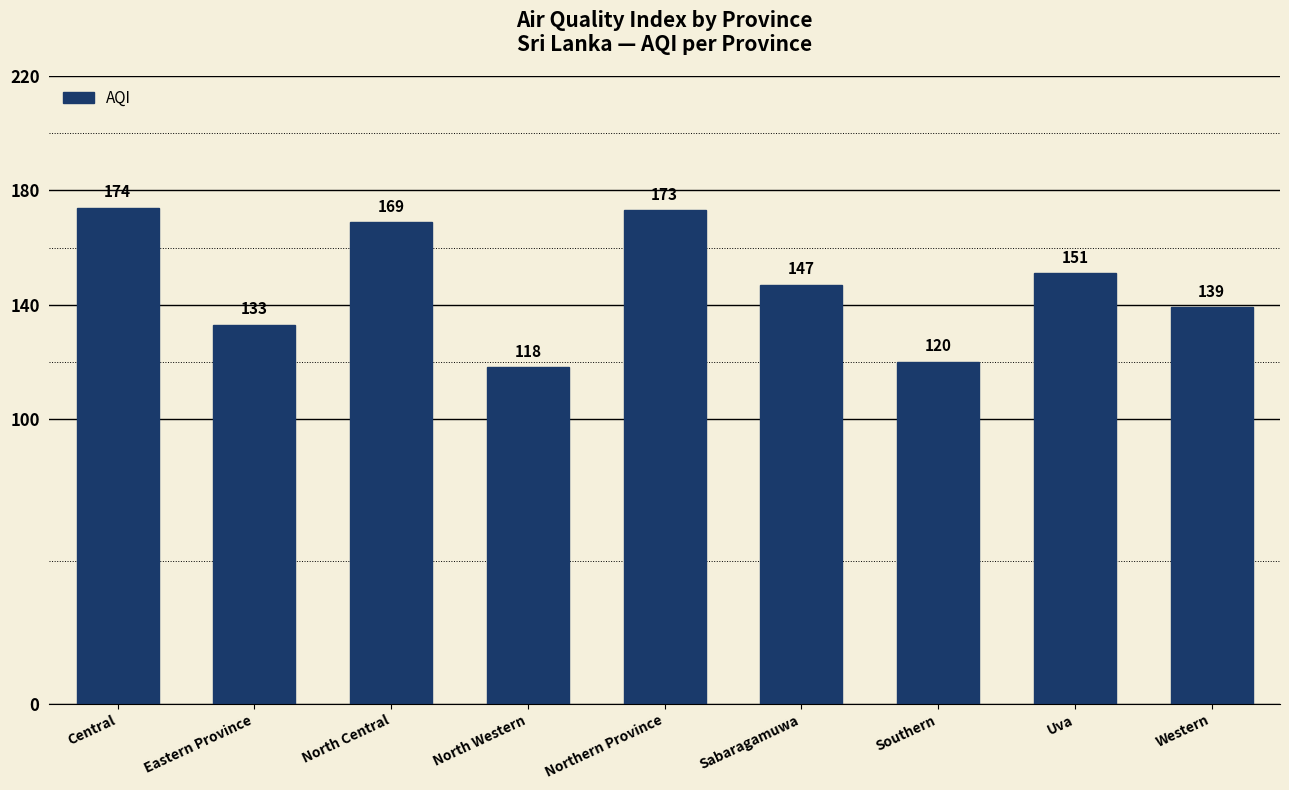

Reading left to right, list all the values displayed in this chart.

Central=174	Eastern Province=133	North Central=169	North Western=118	Northern Province=173	Sabaragamuwa=147	Southern=120	Uva=151	Western=139